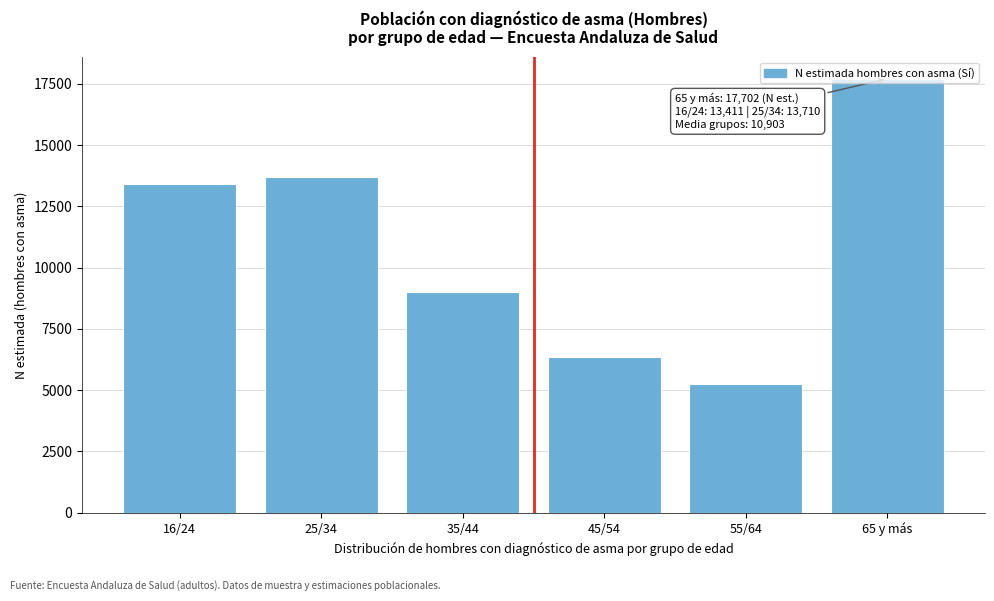

What is the approximate value at 16/24, to the nearest 50?

13400